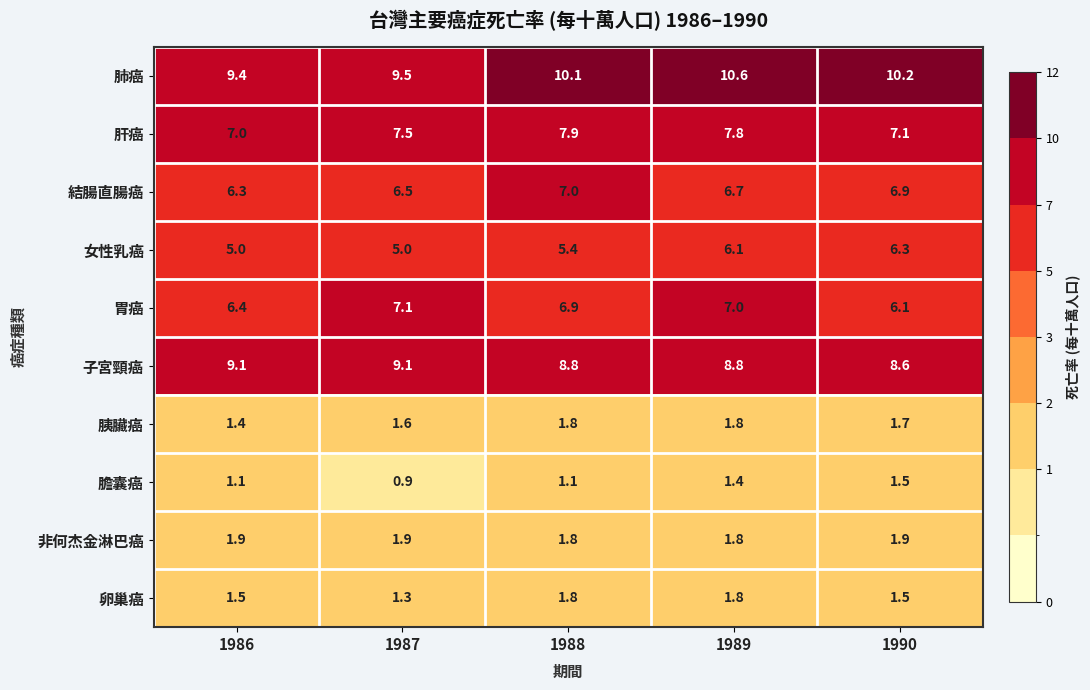

Count the number of categories in the chart.

5